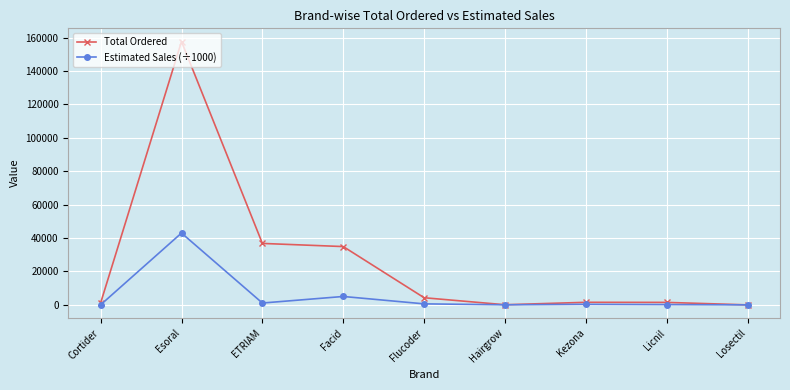

What is the spread (max minus min) of values at Cortider?

1130.5